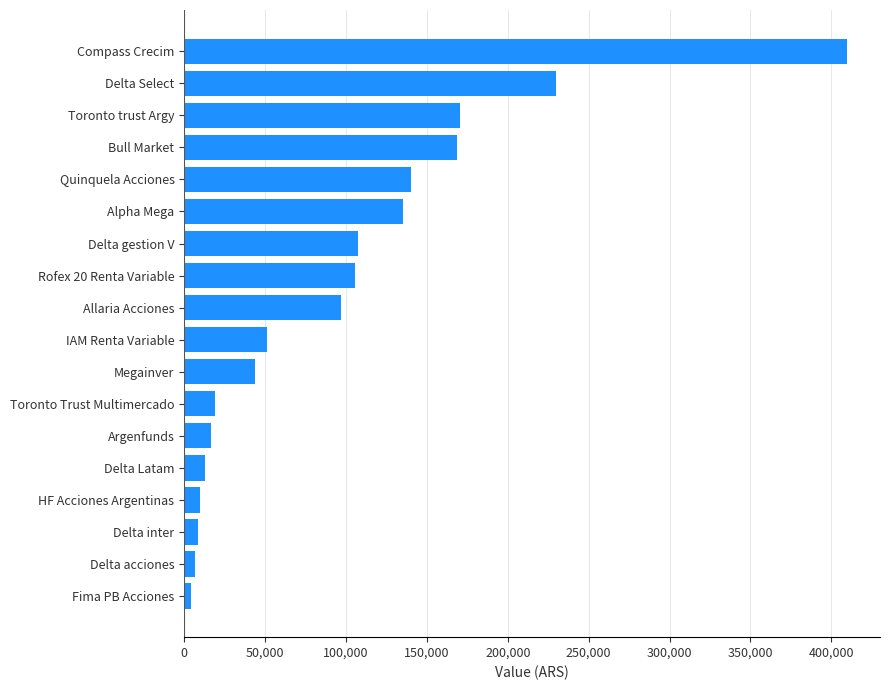

What value does the data have at Toronto trust Argy?

170210.9